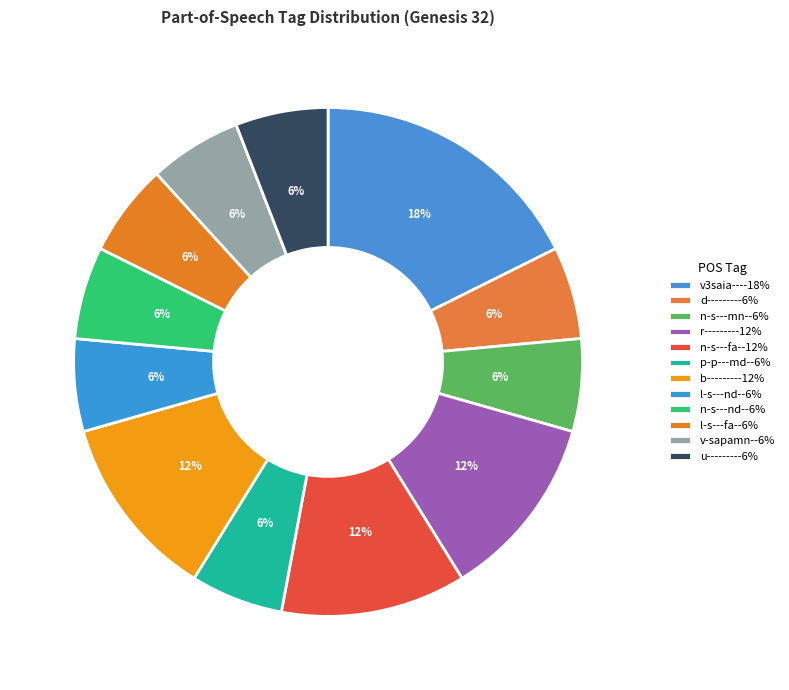

How many slices are in this pie chart?

12